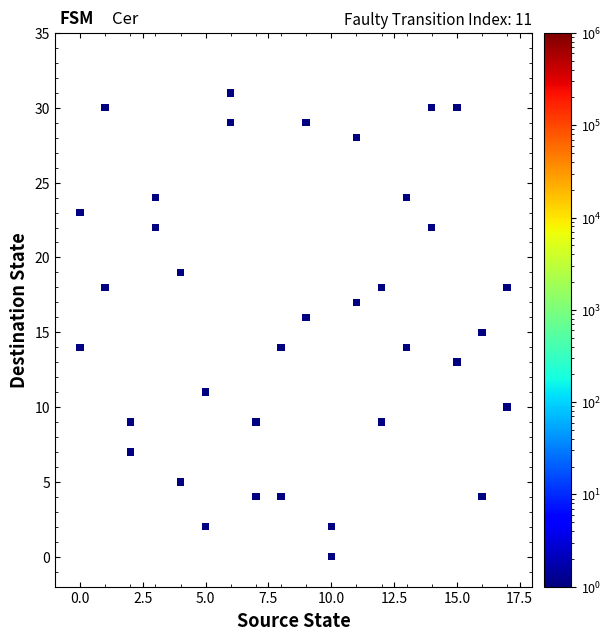

What is the range of X values (max minus min)?

17